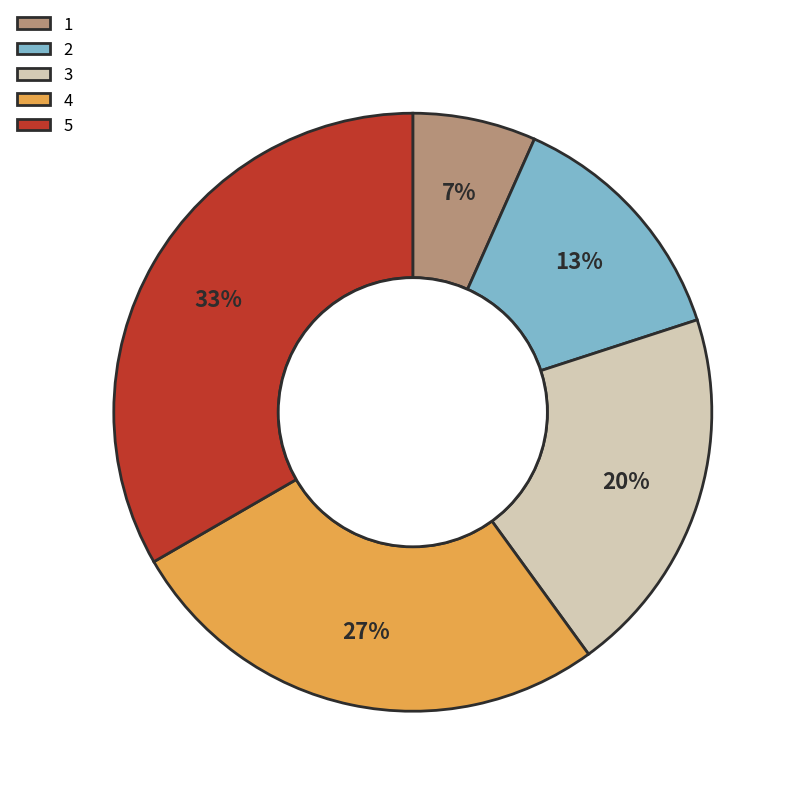

Does any single category account for the majority?

No